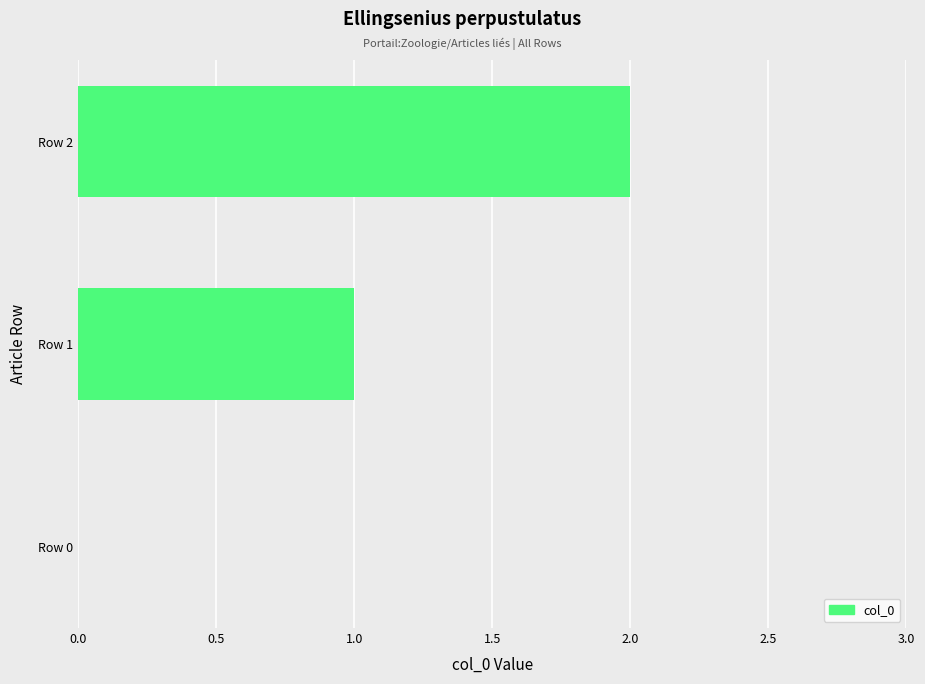

What is the sum of all values?

3